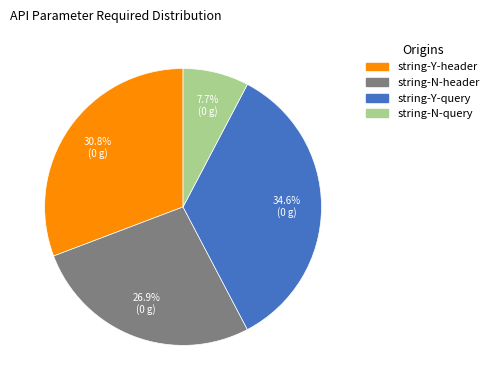

Is there a majority slice in this chart?

No